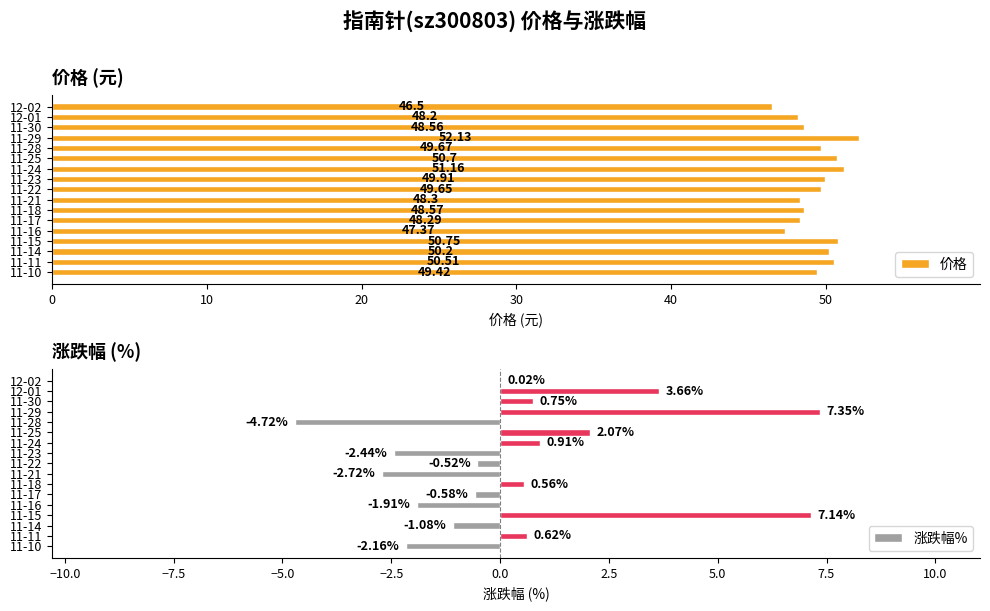

List the labels in order of 价格 value, largest first.

11-29, 11-24, 11-15, 11-25, 11-11, 11-14, 11-23, 11-28, 11-22, 11-10, 11-18, 11-30, 11-21, 11-17, 12-01, 11-16, 12-02